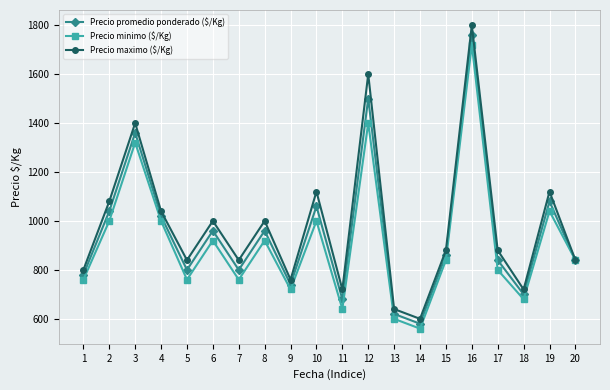

What is the value of the Precio promedio ponderado ($/Kg) point at the 11th from the left?

680